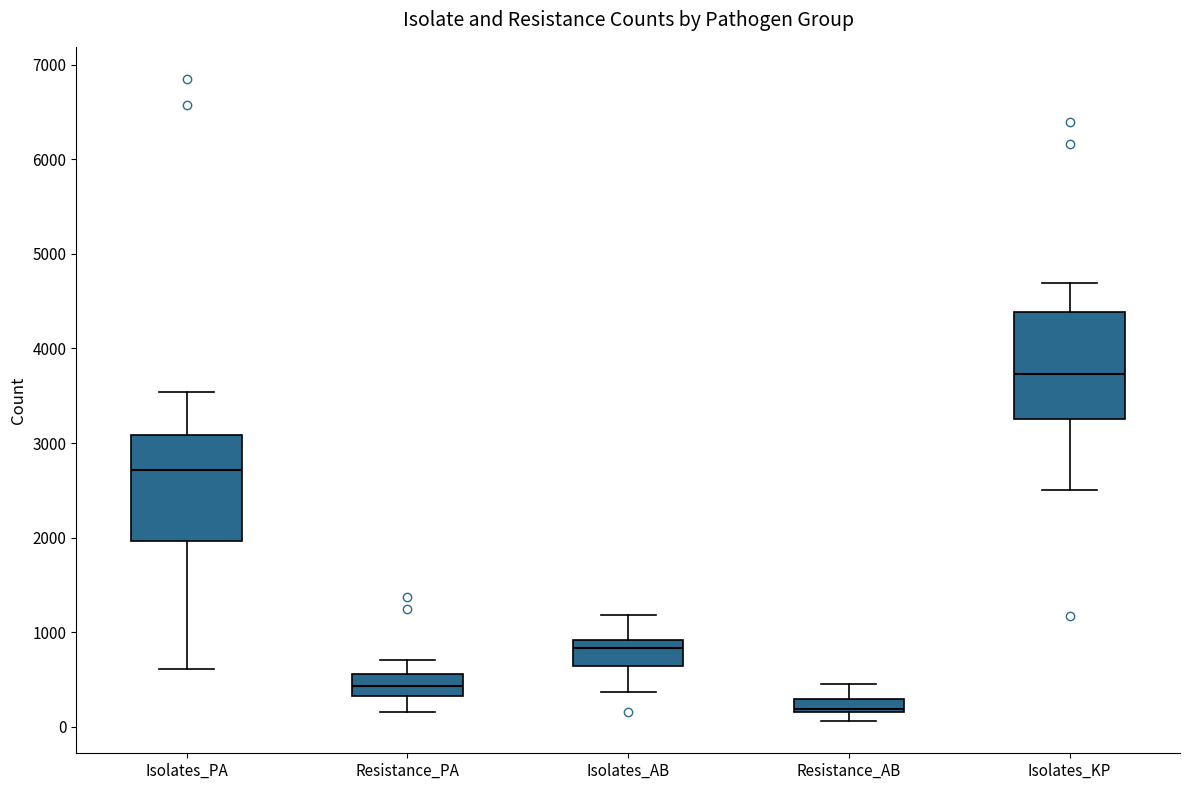

Which box's median line is the lowest?

Resistance_AB